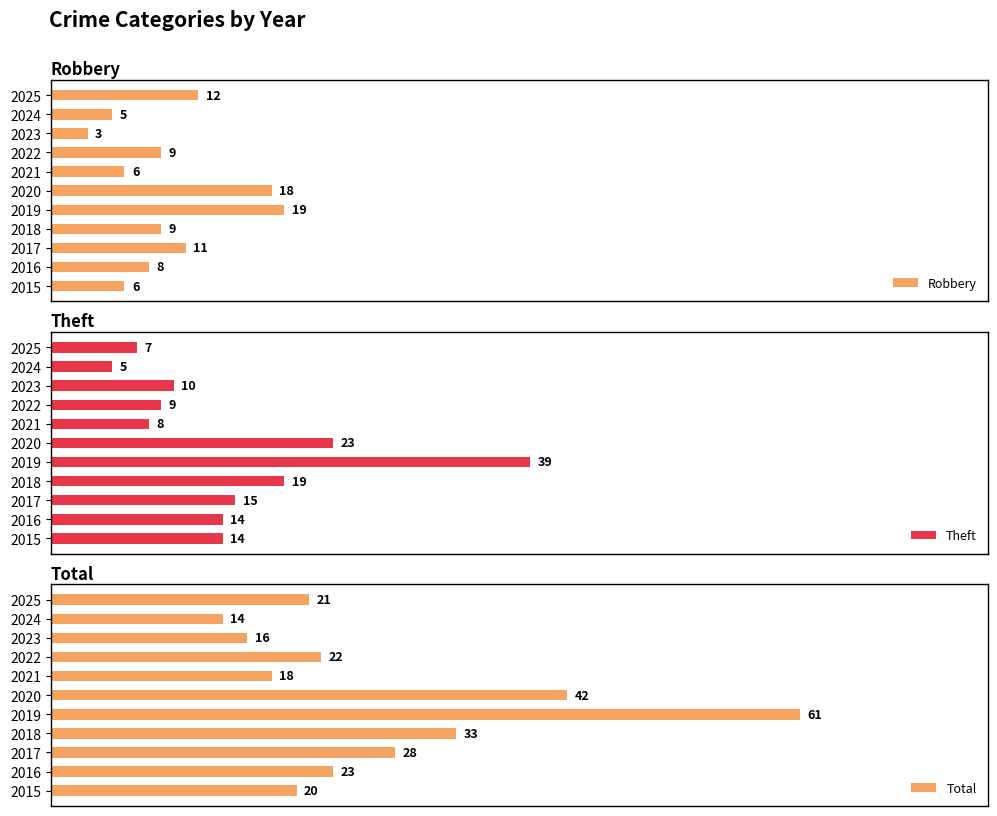

What are all the series names shown in the legend?

Robbery, Theft, Total